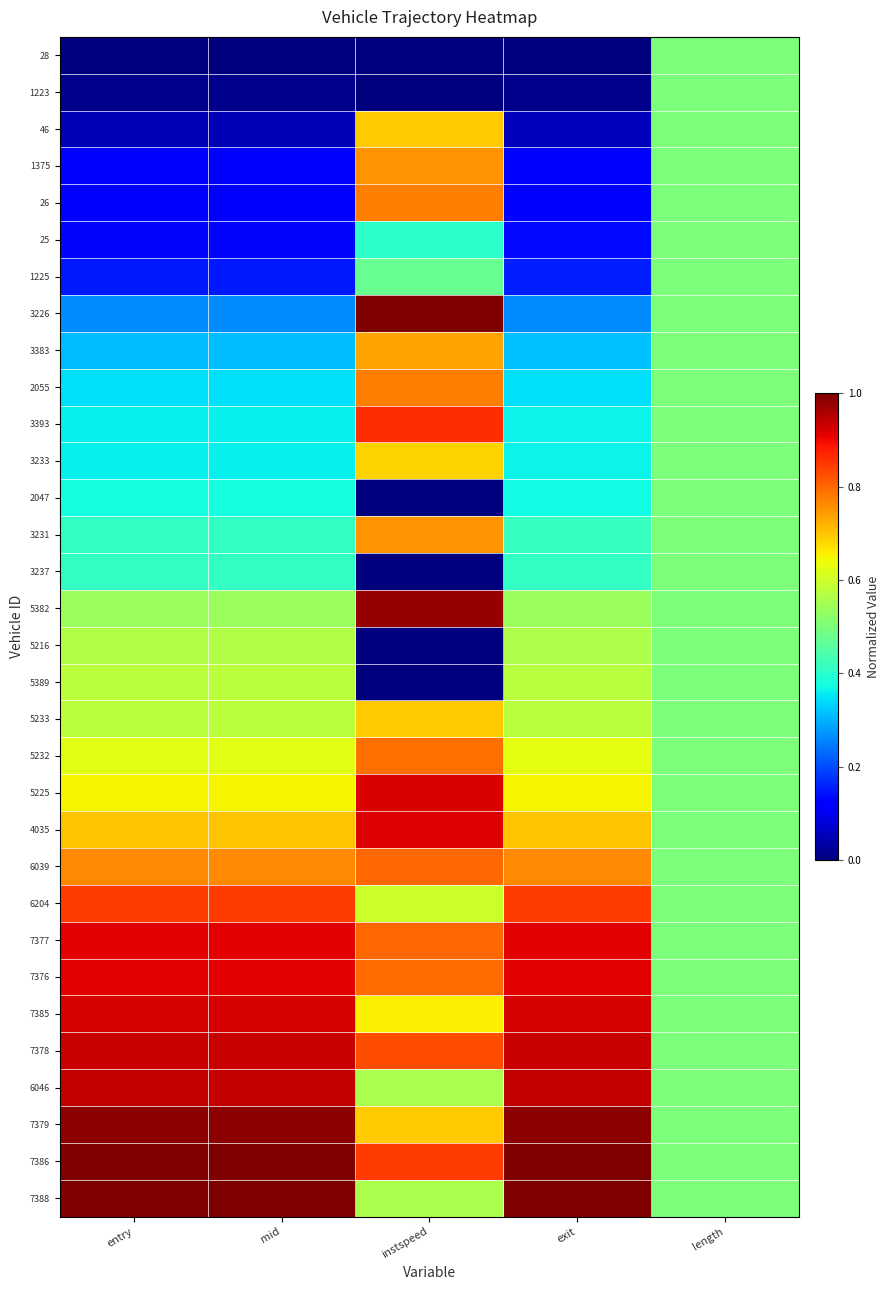

At instspeed, list the series in order from smallest to largest.

28, 1223, 2047, 3237, 5216, 5389, 25, 1225, 6046, 7388, 6204, 7385, 3233, 46, 5233, 7379, 3383, 1375, 3231, 2055, 26, 5232, 7376, 7377, 6039, 7378, 7386, 3393, 4035, 5225, 5382, 3226